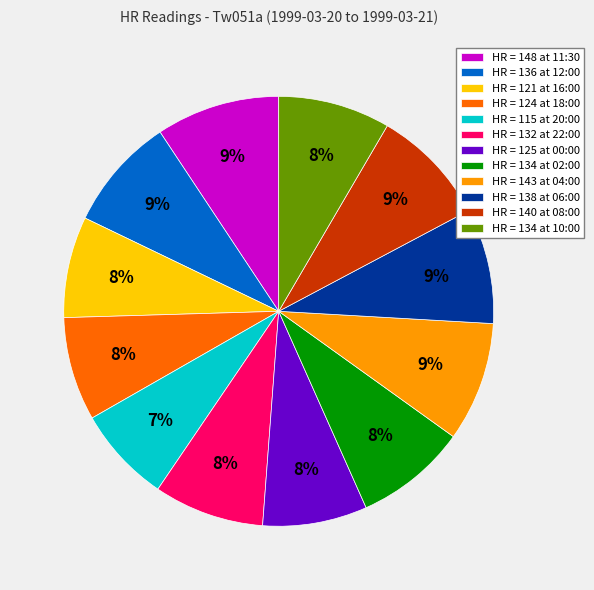

To the nearest percent, what is the difference between the largest and smallest slice percentages?

2%